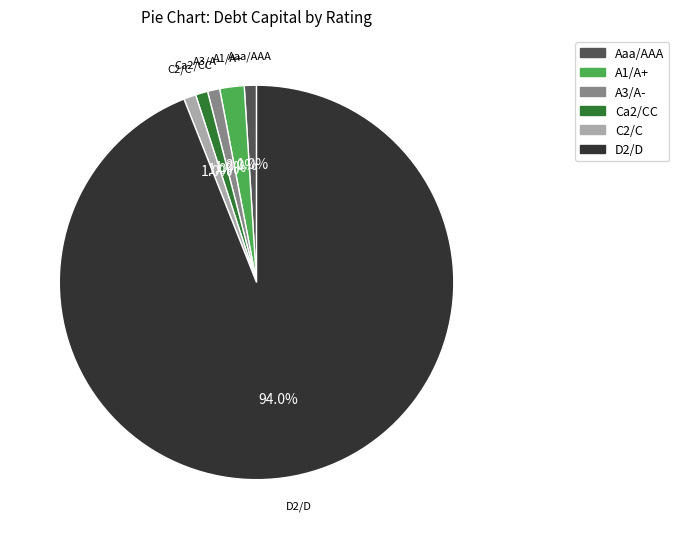

To the nearest percent, what portion does D2/D represent?

94%